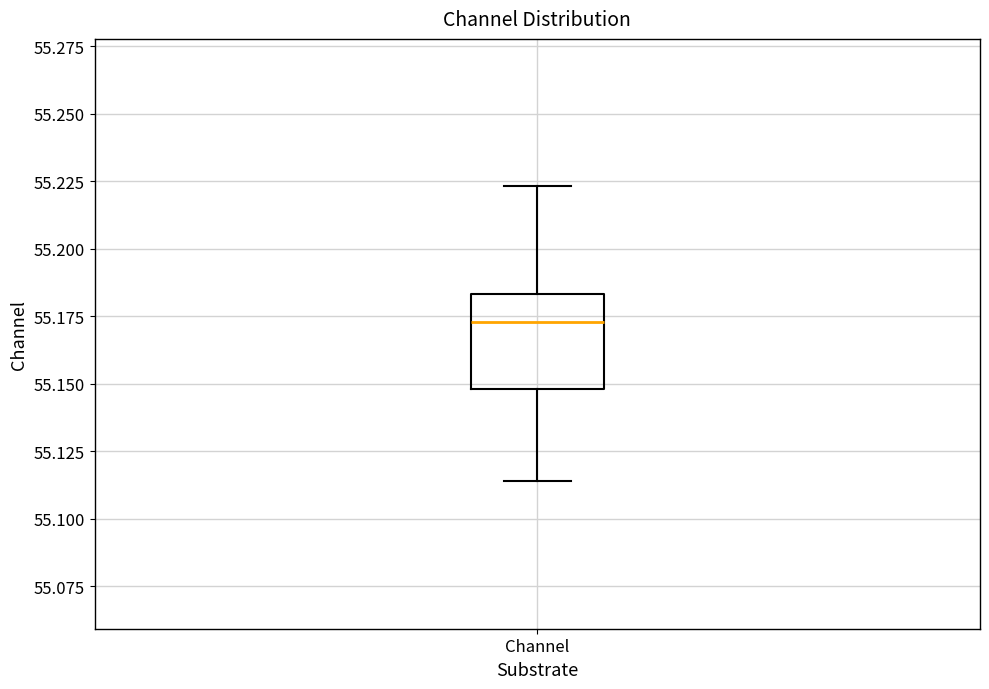

Where does the median line of the box for Channel sit on the y-axis? The values are not printed on the chart, so give them approximately, as read against the axis.

55.175